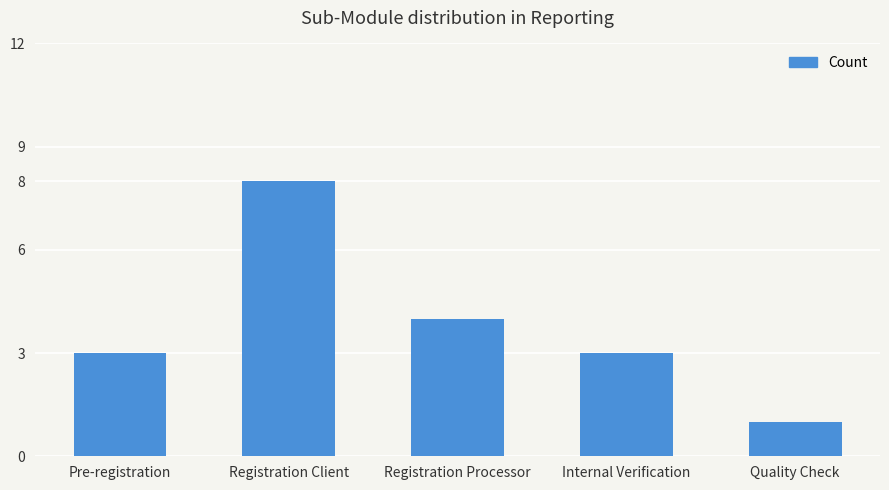

What is the greatest value displayed?

8